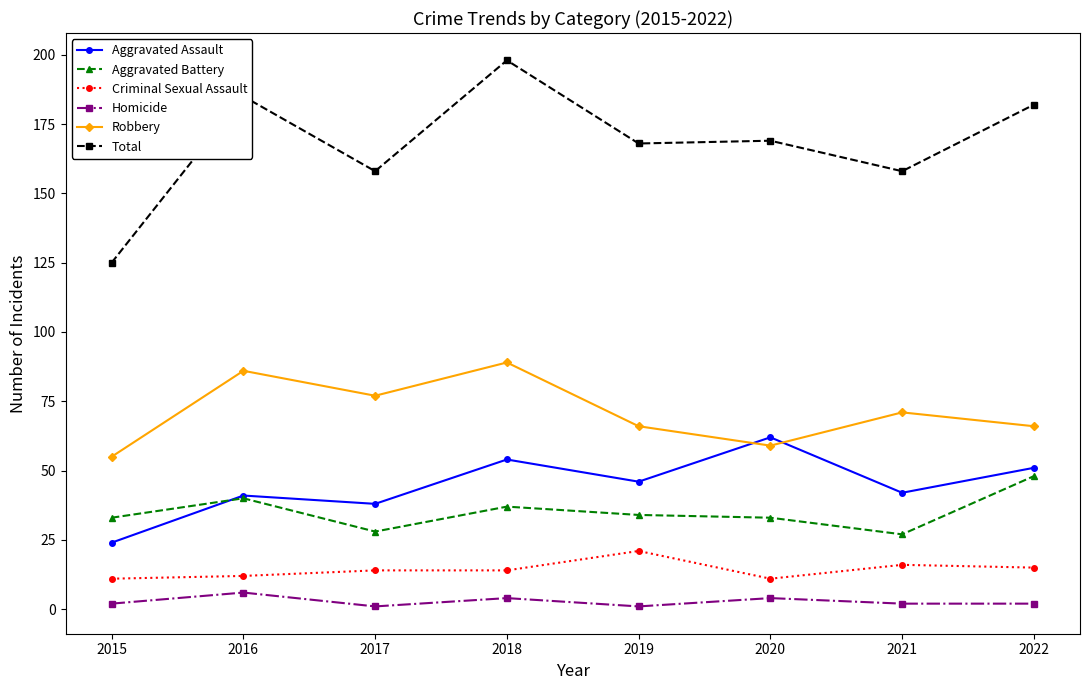

True or false: Homicide and Aggravated Assault cross at least once.

False